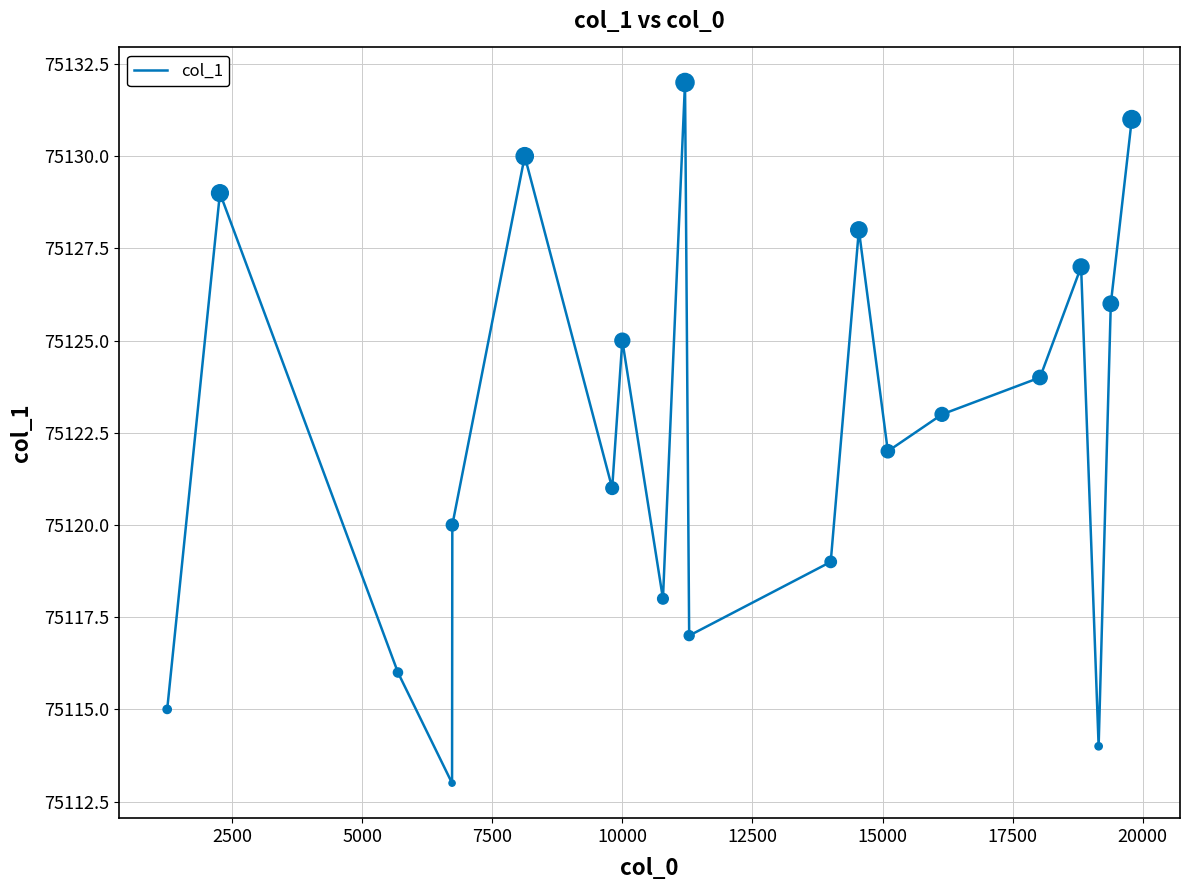

What is the difference between the maximum and minimum values?

19